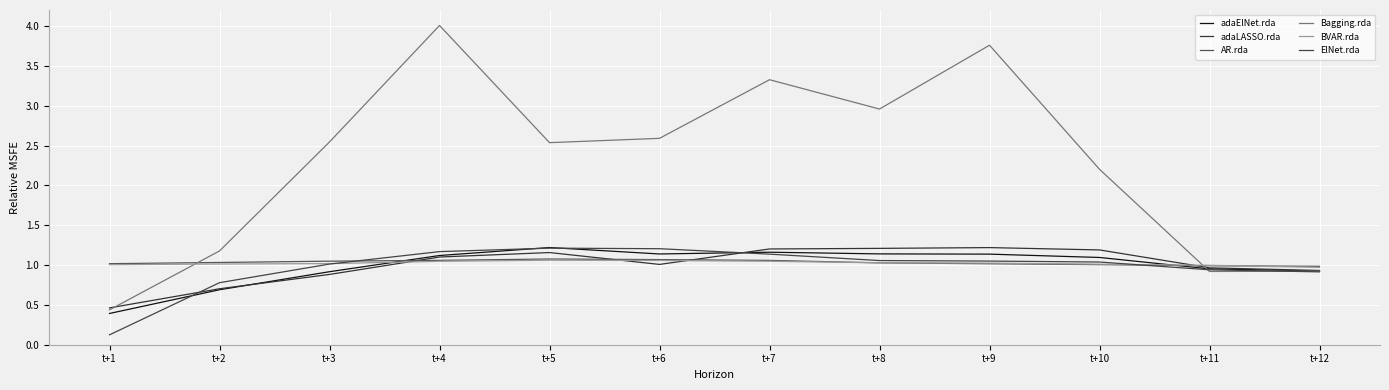

How many intersections are there between adaElNet.rda and AR.rda?

2